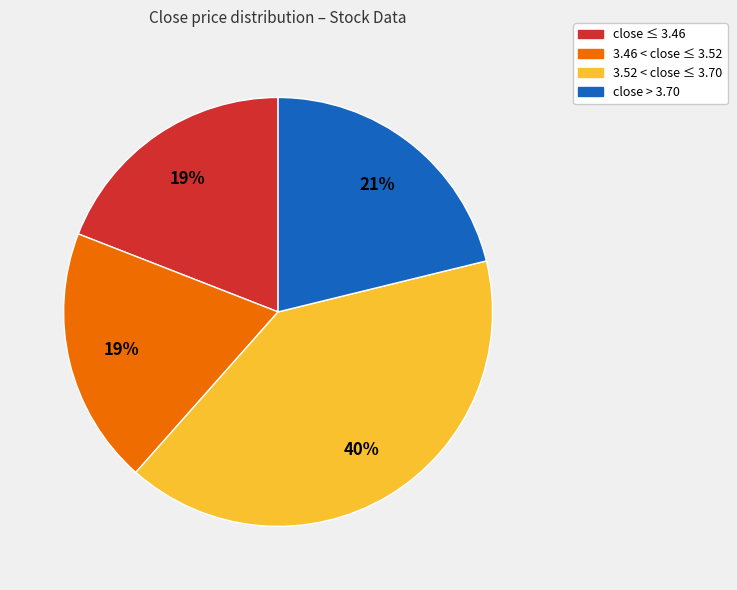

Is there a majority slice in this chart?

No